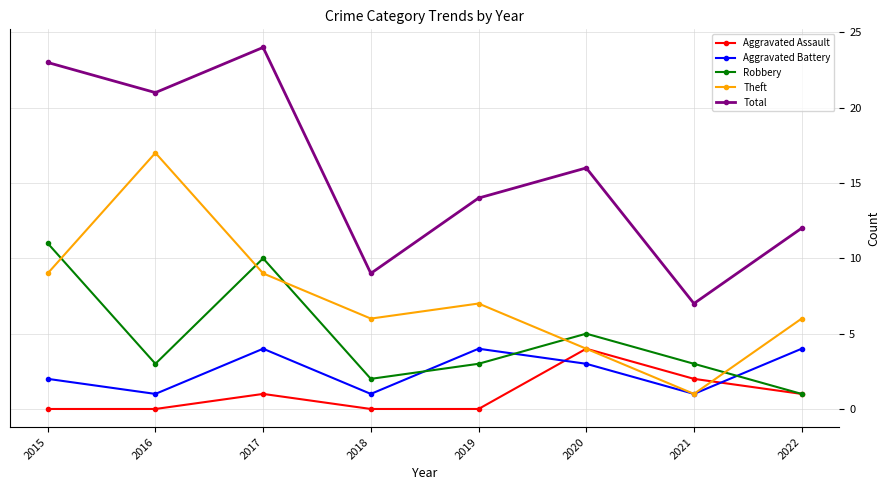

Where do Robbery and Theft first cross each other?

2015 and 2016